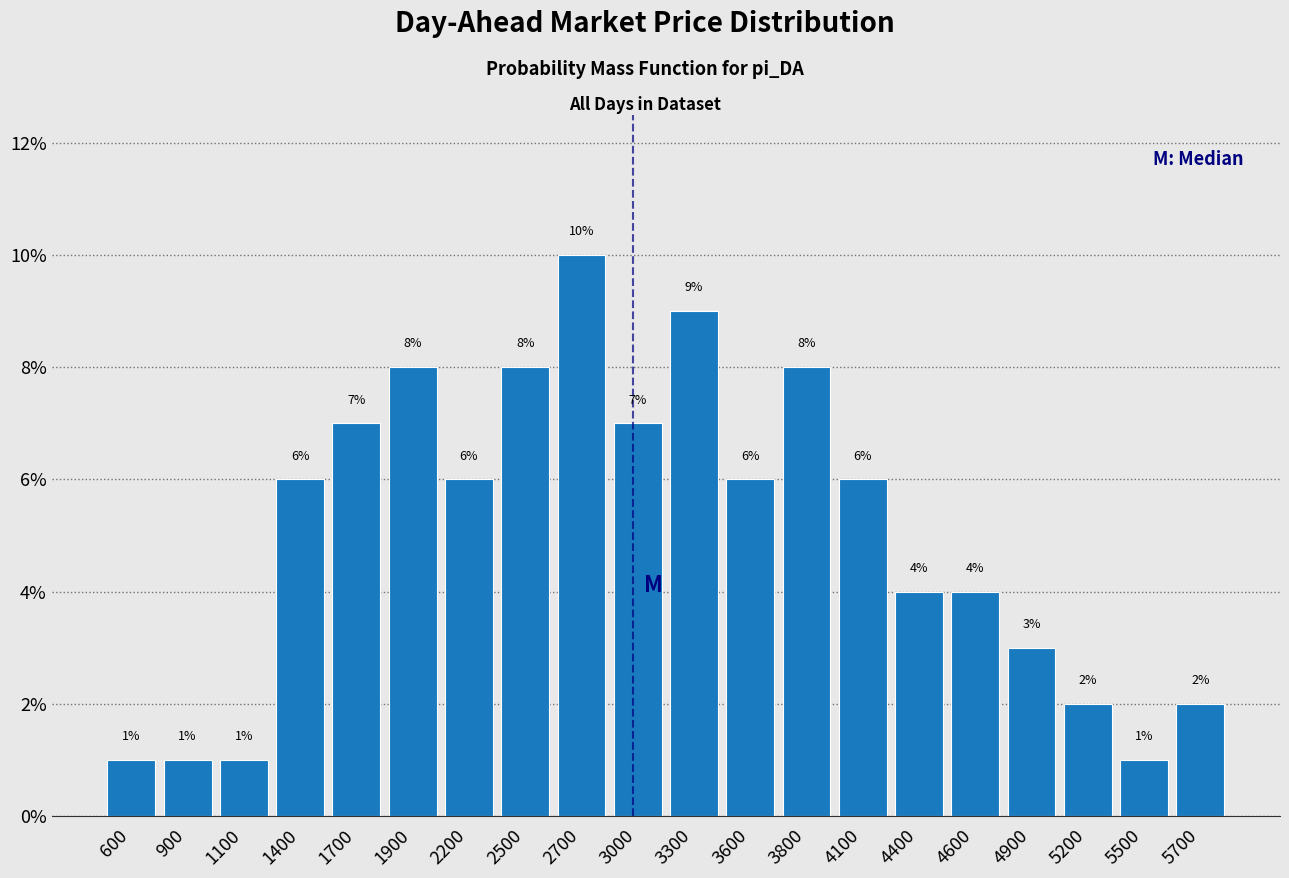

Reading left to right, transcribe this chart: for each bar, give the range it covers on the x-axis and its height. The bar edges are not printed on the chart, so give them approximately, as read against the axis.

450 to 700: 1
700 to 1000: 1
1000 to 1250: 1
1250 to 1550: 6
1550 to 1800: 7
1800 to 2050: 8
2050 to 2350: 6
2350 to 2600: 8
2600 to 2900: 10
2900 to 3150: 7
3150 to 3450: 9
3450 to 3700: 6
3700 to 3950: 8
3950 to 4250: 6
4250 to 4500: 4
4500 to 4800: 4
4800 to 5050: 3
5050 to 5350: 2
5350 to 5600: 1
5600 to 5850: 2